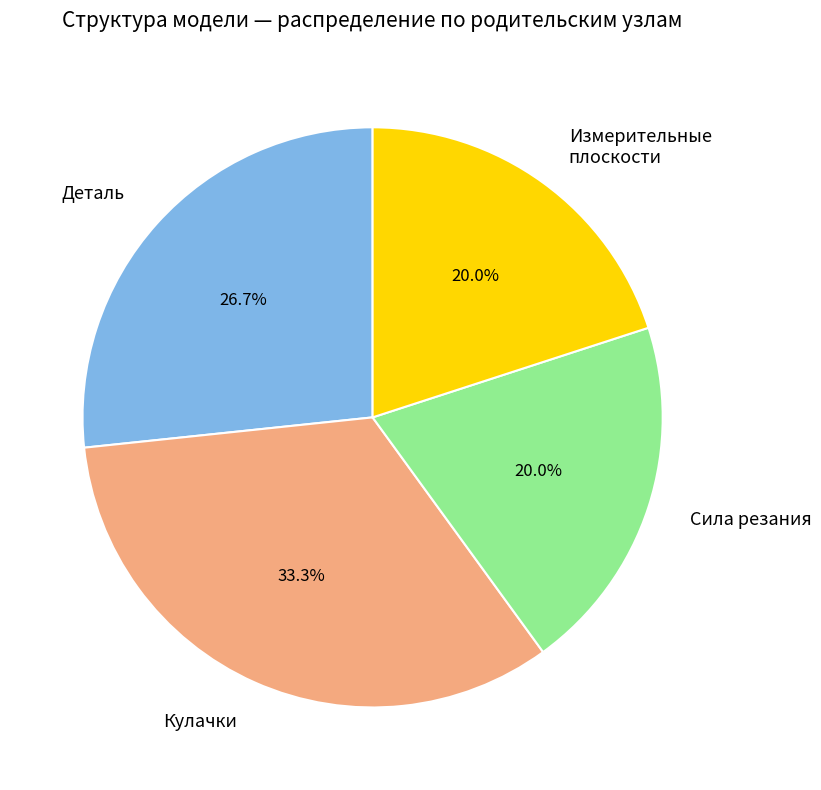

Do Деталь and Измерительные плоскости together represent more than half of the pie?

No